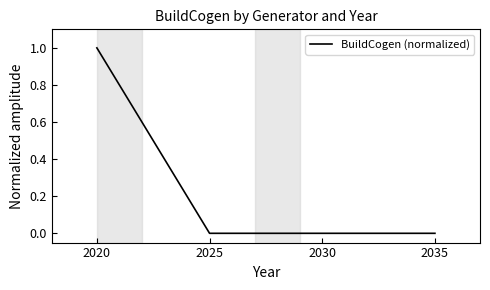

Count the number of categories in the chart.

4